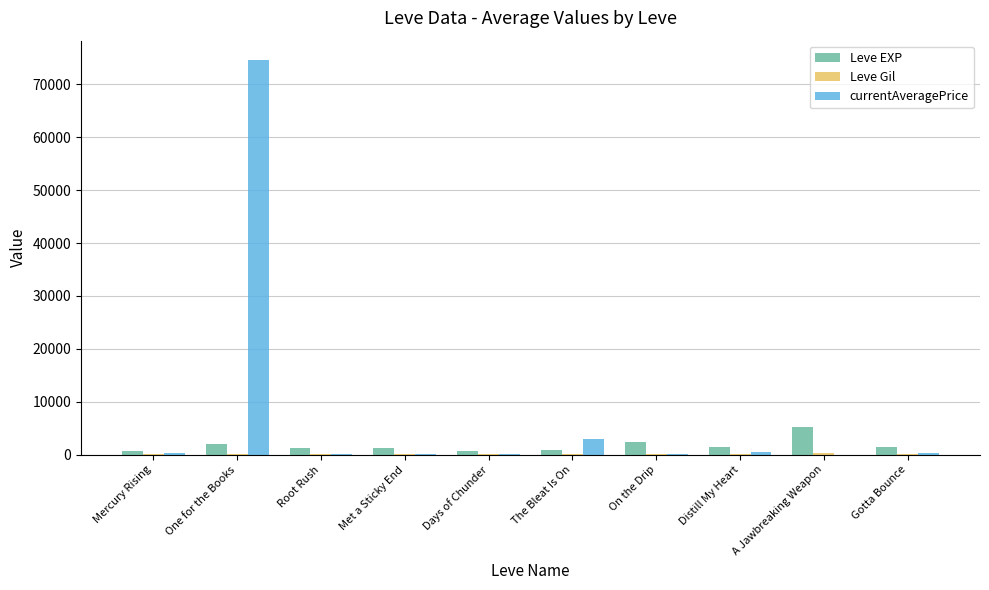

What is the maximum value shown in the chart?

74525.6